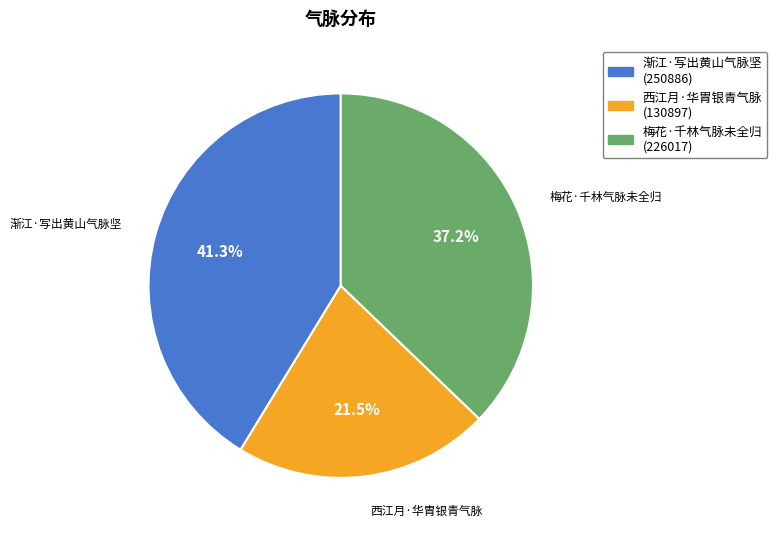

Count the number of slices in the pie.

3